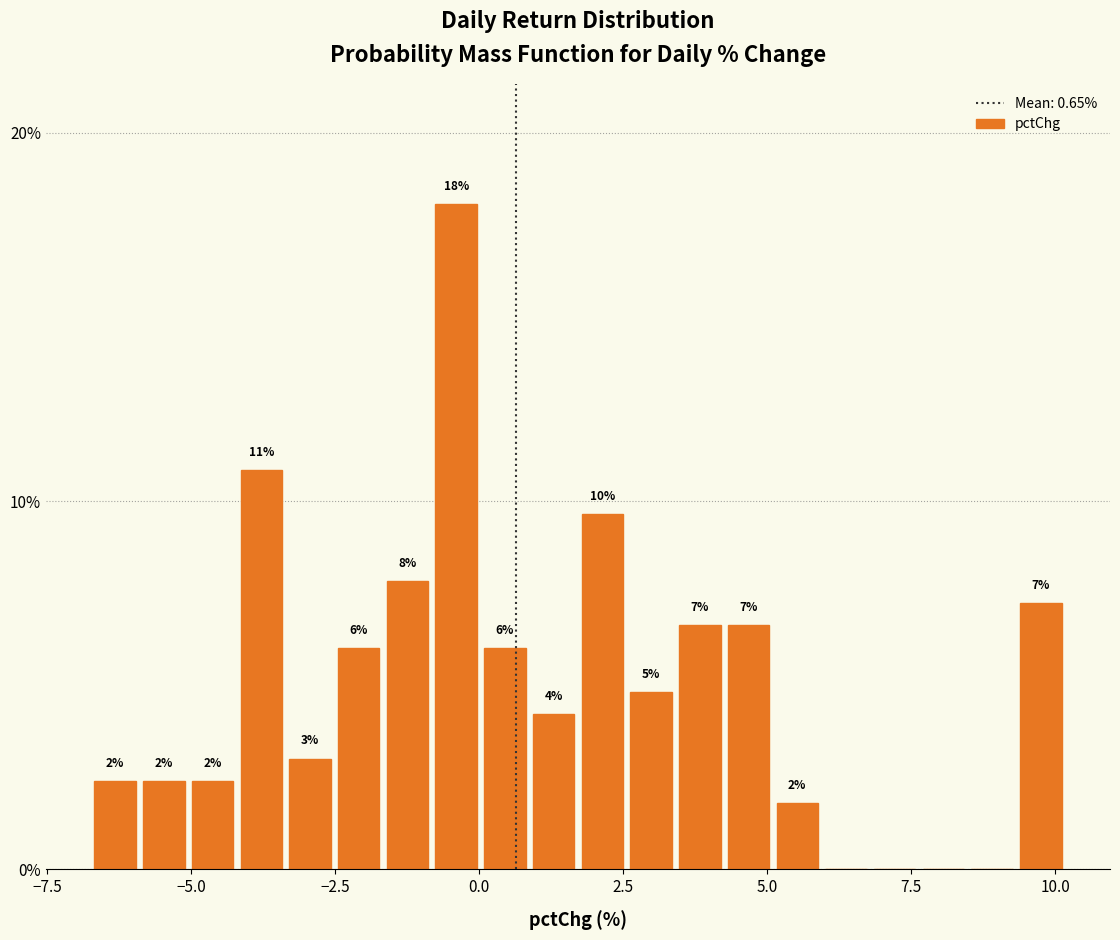

Read against the x-axis, roughly where is the centre of the tallest bar?

-0.5